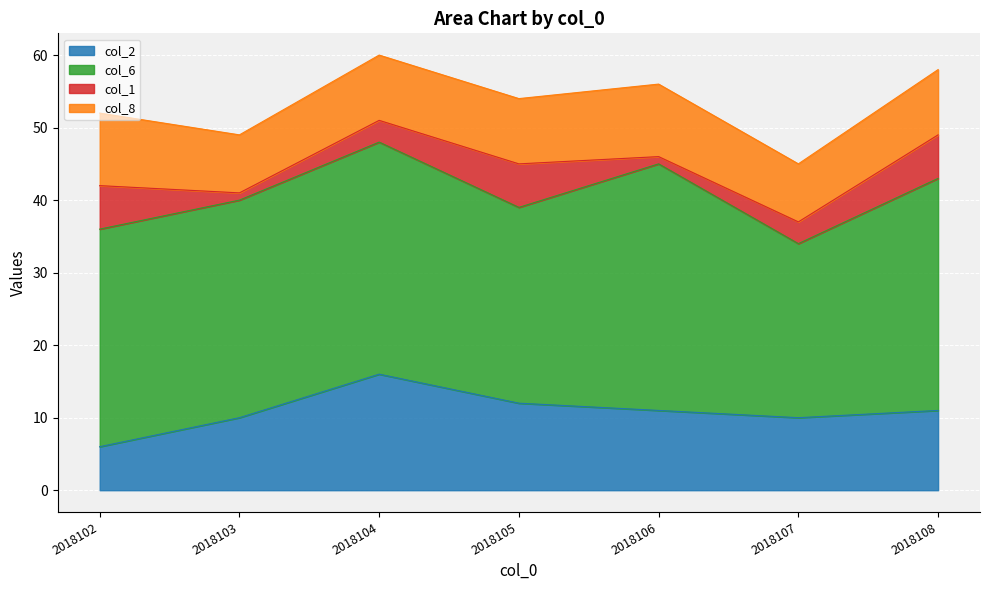

What is the difference between the maximum and minimum values in the col_6 series?

10